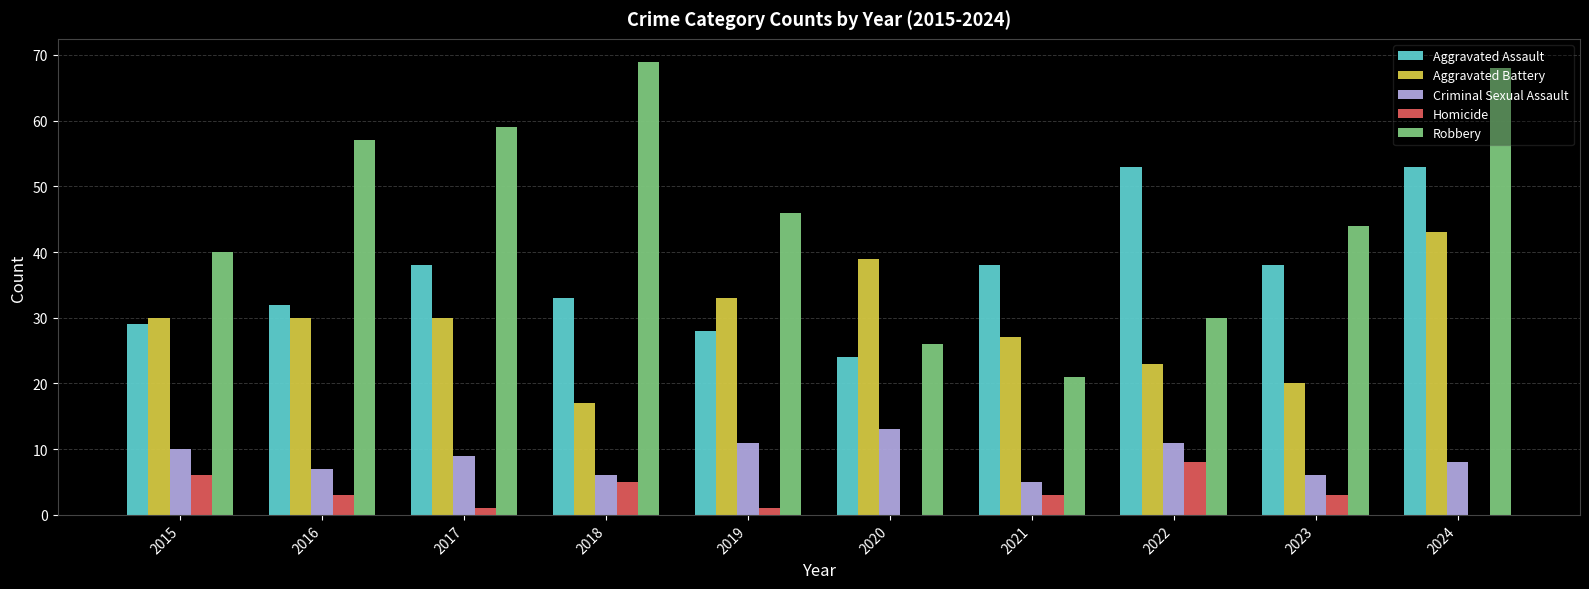

What is the maximum value shown in the chart?

69